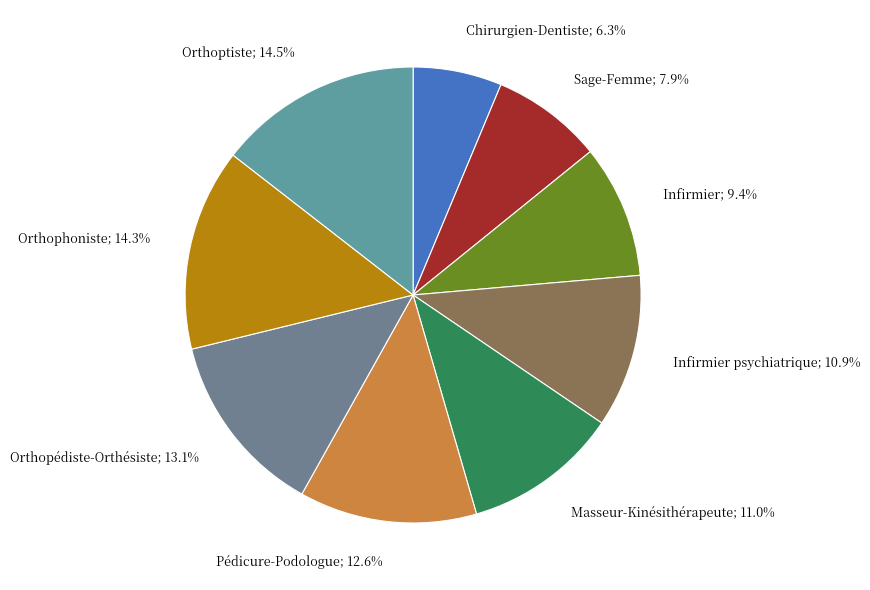

Combined, do Orthopédiste-Orthésiste; 13.1% and Orthophoniste; 14.3% account for over 50%?

No